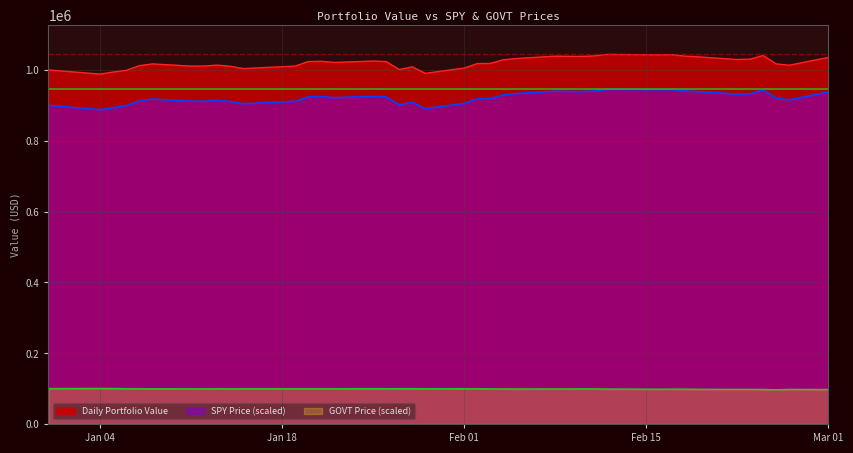

Which series has the largest total across all categories?

Daily Portfolio Value